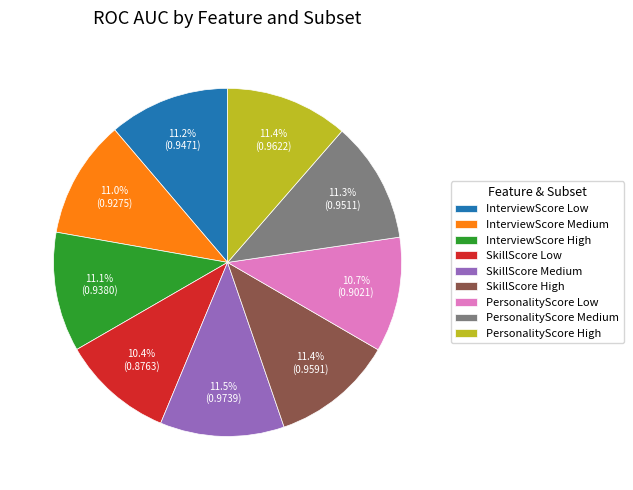

Is there any slice that represents more than half of the pie?

No